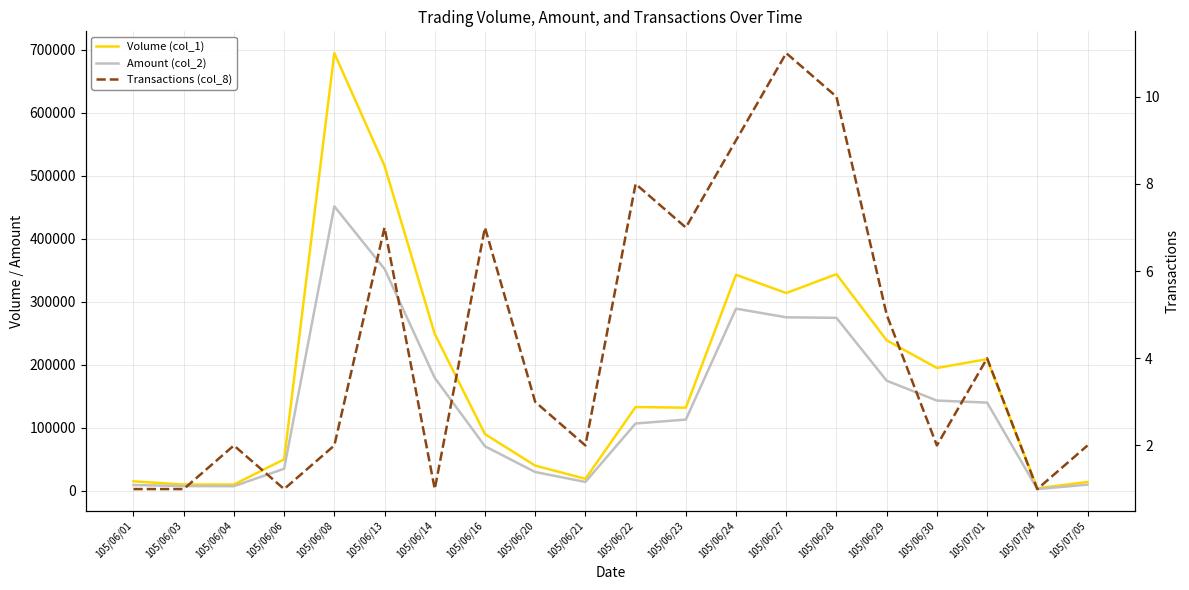

The Volume (col_1) series shows 24673 at 105/06/01. True or false?

False